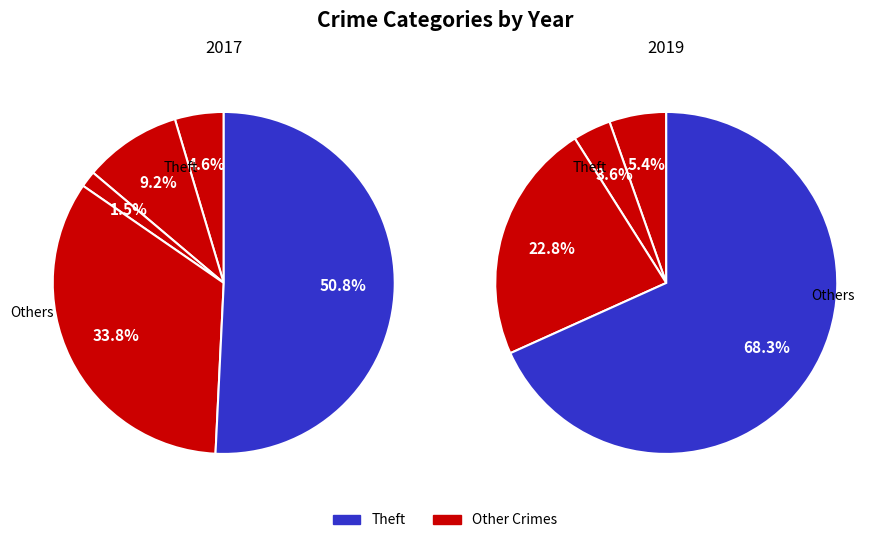

To the nearest percent, what percentage of the pie is Theft?

51%